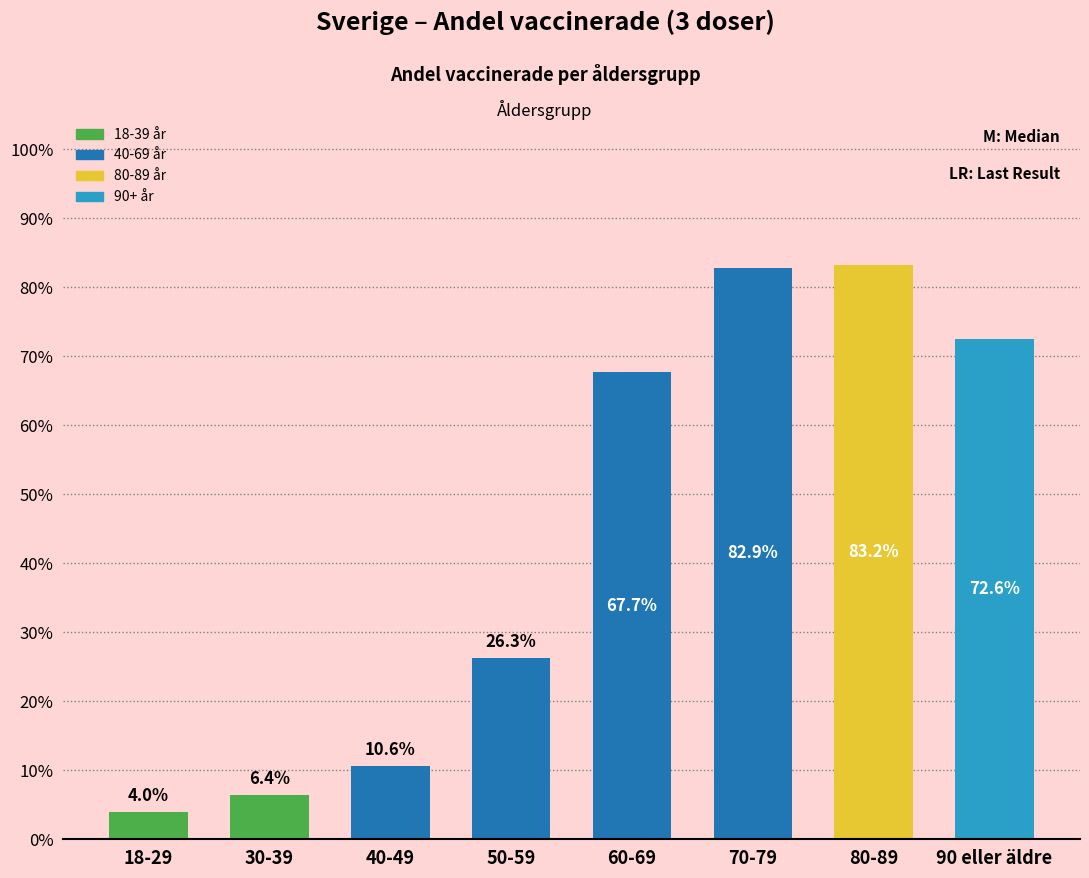

Does the chart contain any negative values?

No